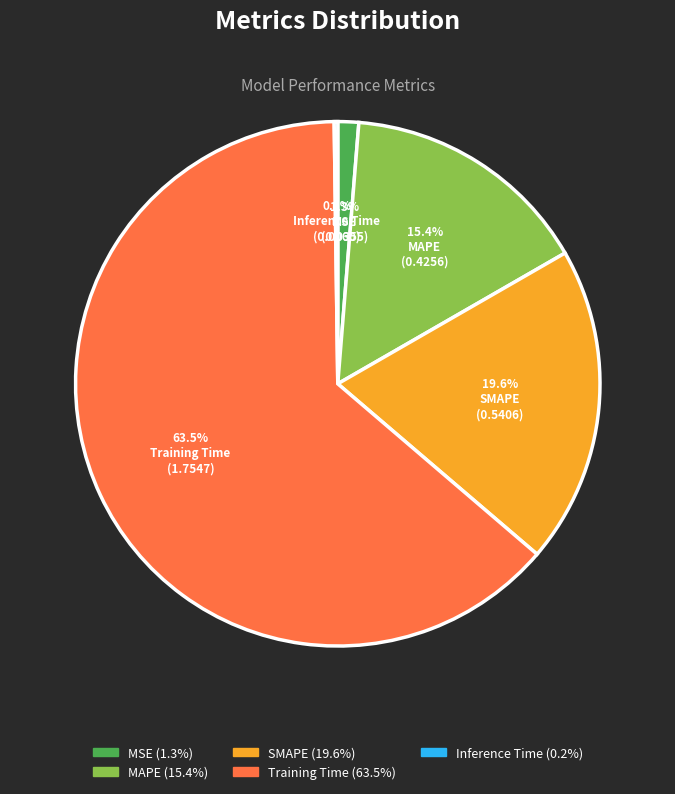

Which has a higher value, Training Time or MSE?

Training Time